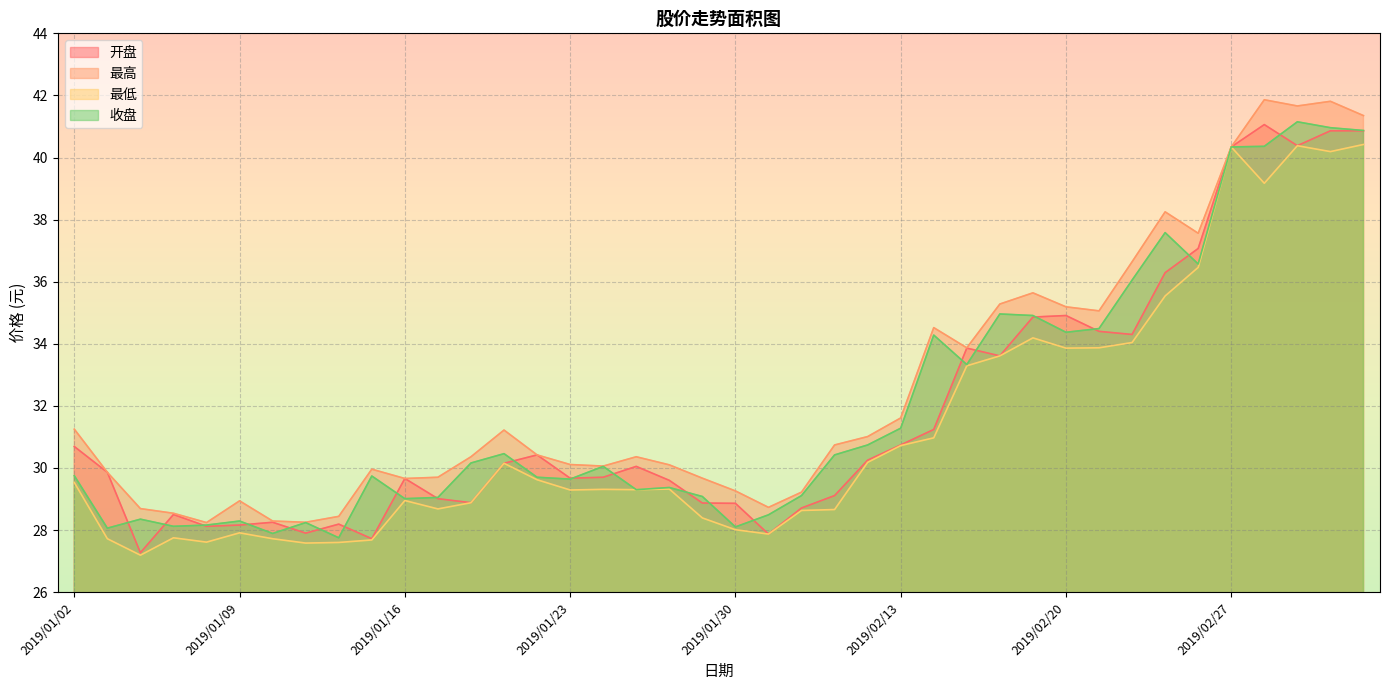

What value does the 开盘 series have at 2019/01/28?

29.6